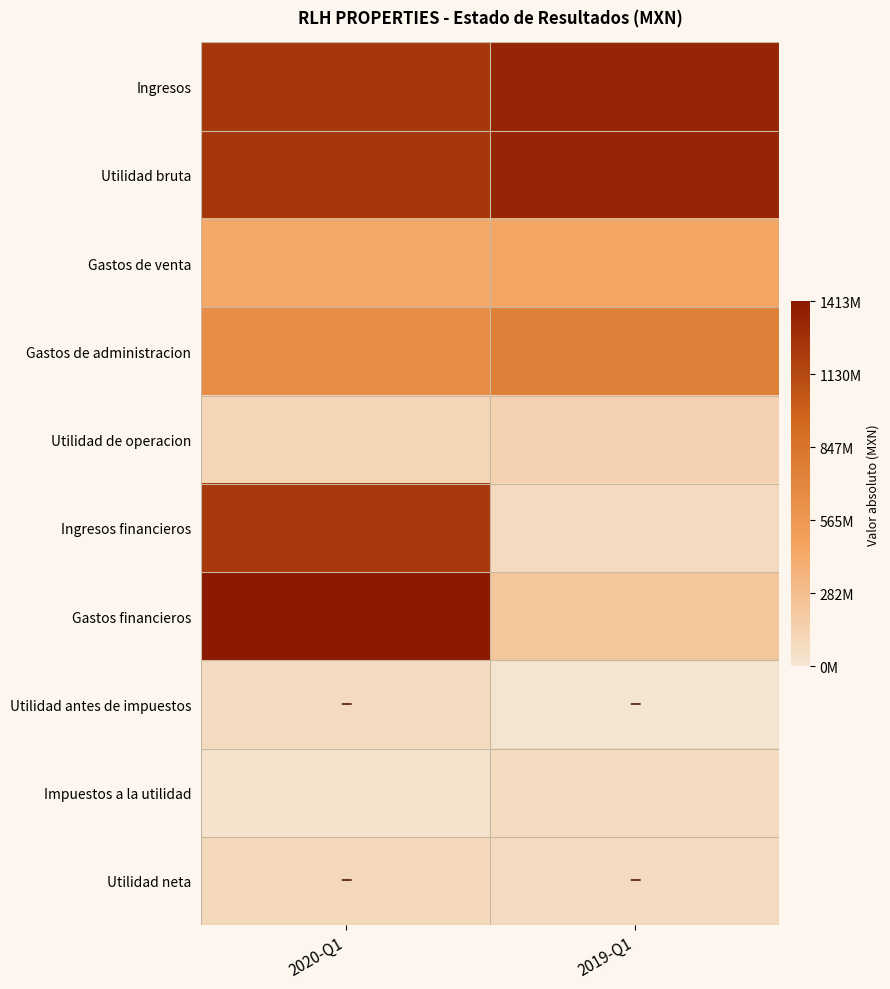

At which category does the chart reach its minimum across all series?

2019-Q1